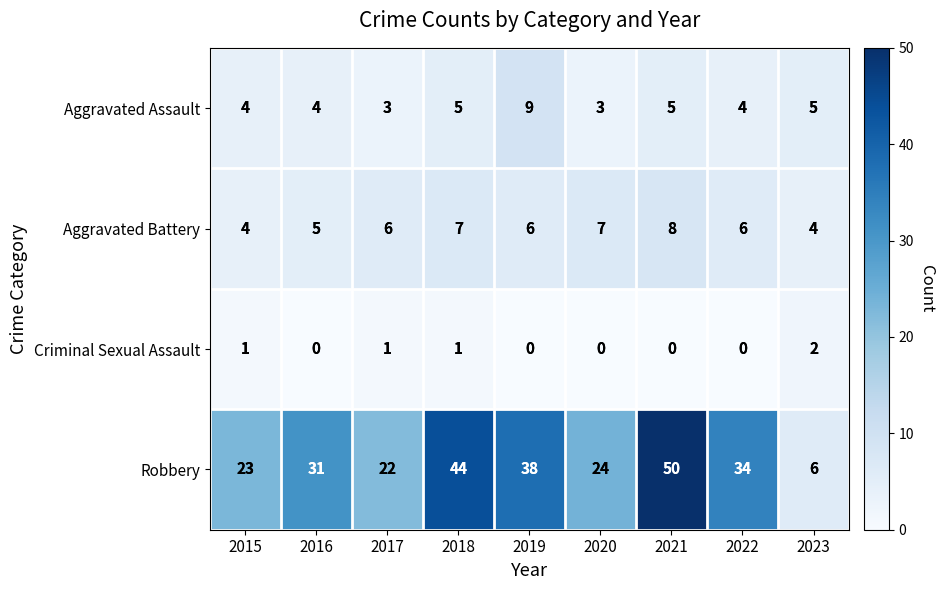

The value of Criminal Sexual Assault at 2023 is 3. True or false?

False